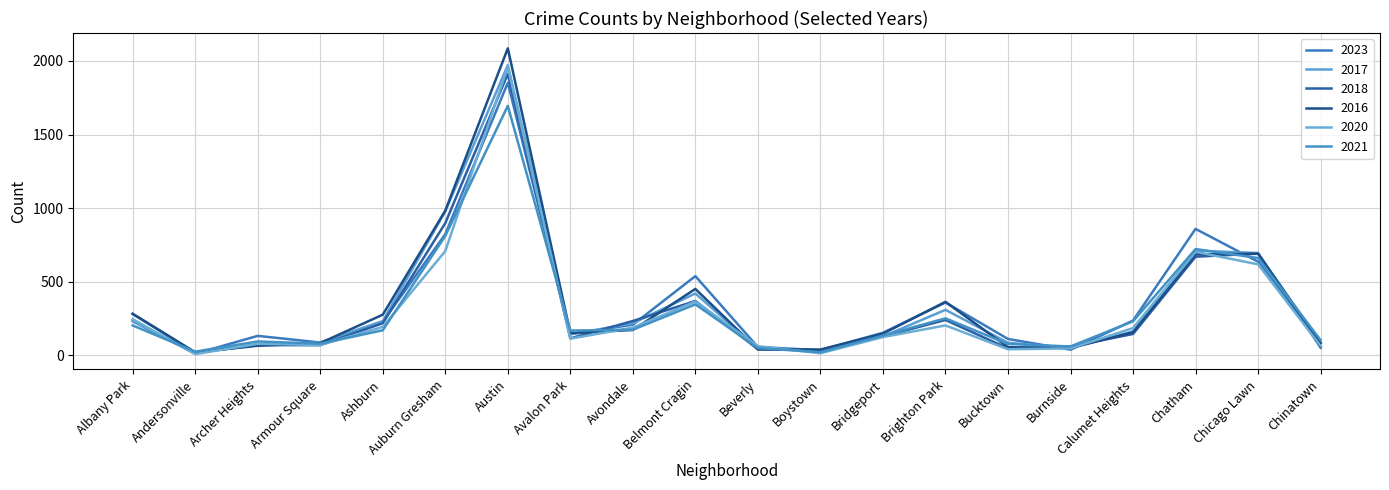

What is the label of the 19th point from the left?

Chicago Lawn